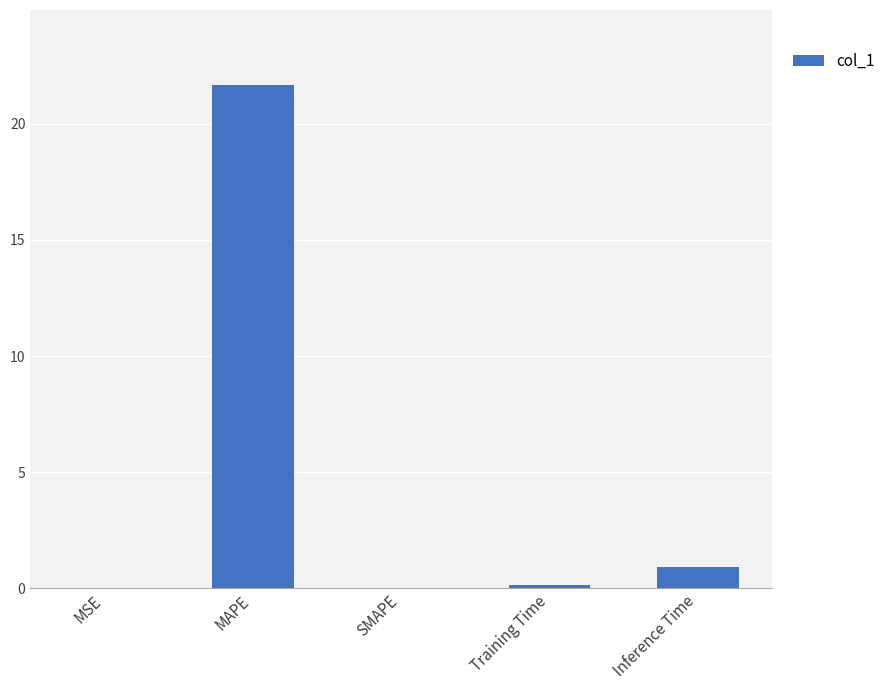

At which label is the value closest to 10?

Inference Time